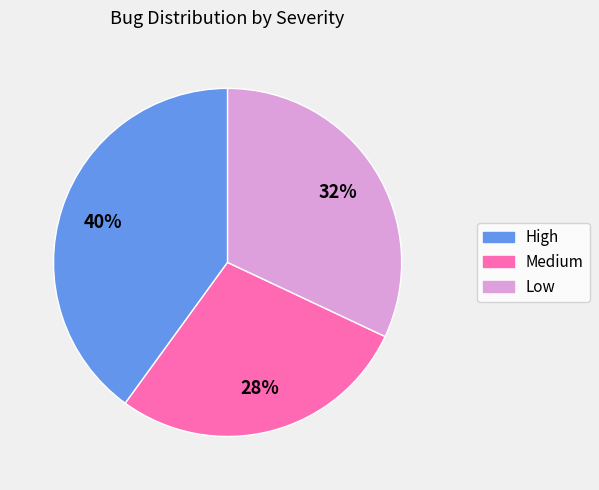

How many segments does this pie chart have?

3